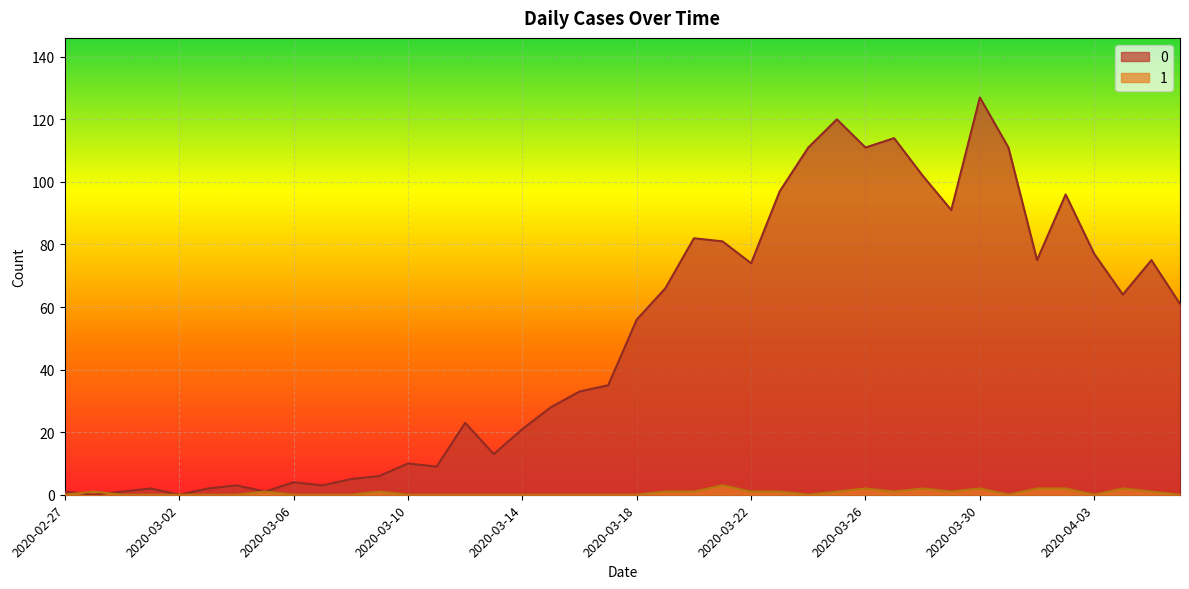

Where is the first local minimum for 0?

2020-02-28